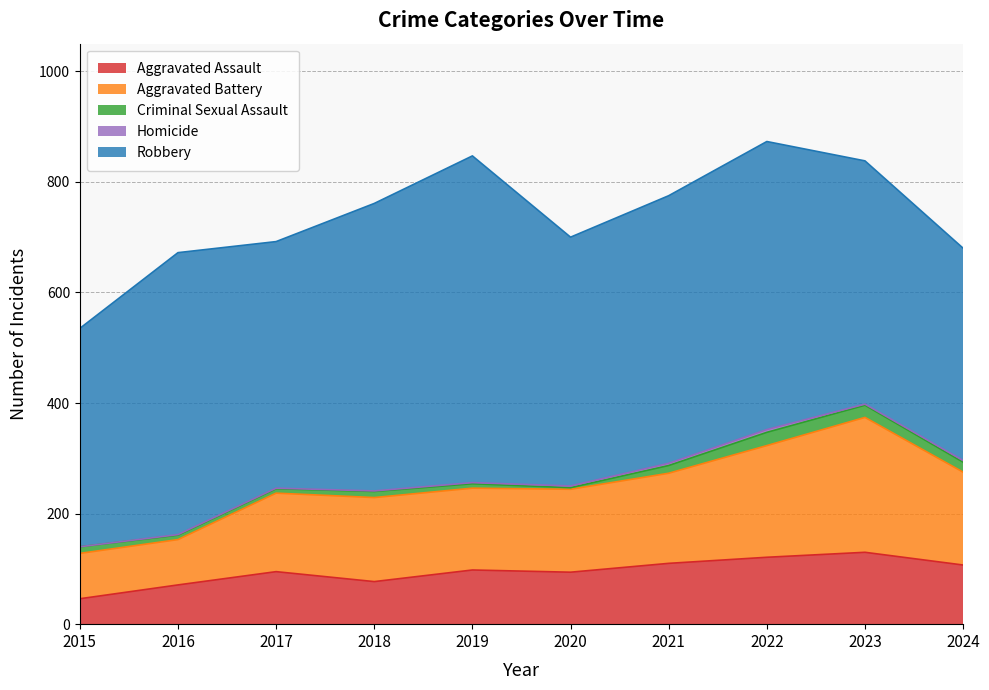

Is the value of Aggravated Assault at 2018 greater than the value of Aggravated Battery at 2023?

No